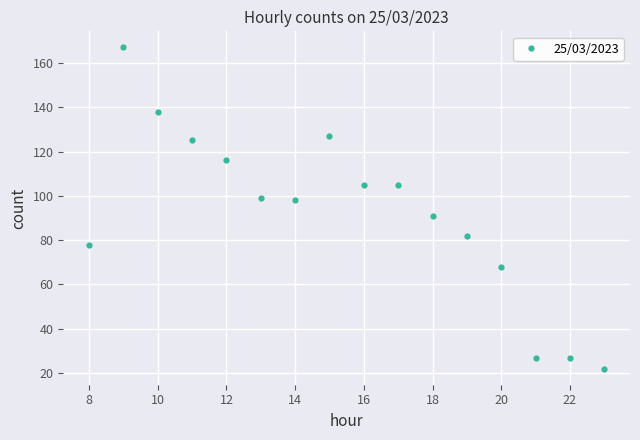

How many lines are shown in the chart?

1